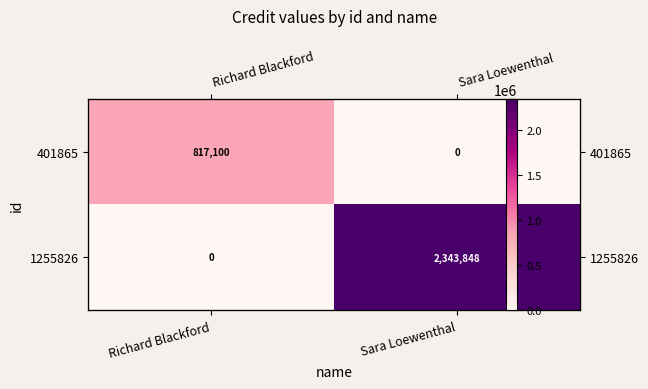

What is the average value of the 401865 series?

408550